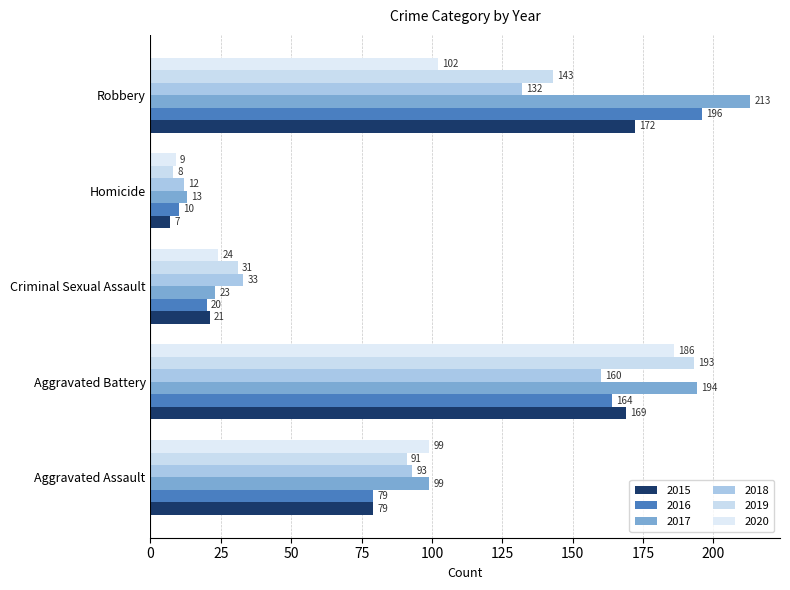

Rank the series at Homicide from lowest to highest value.

2015, 2019, 2020, 2016, 2018, 2017